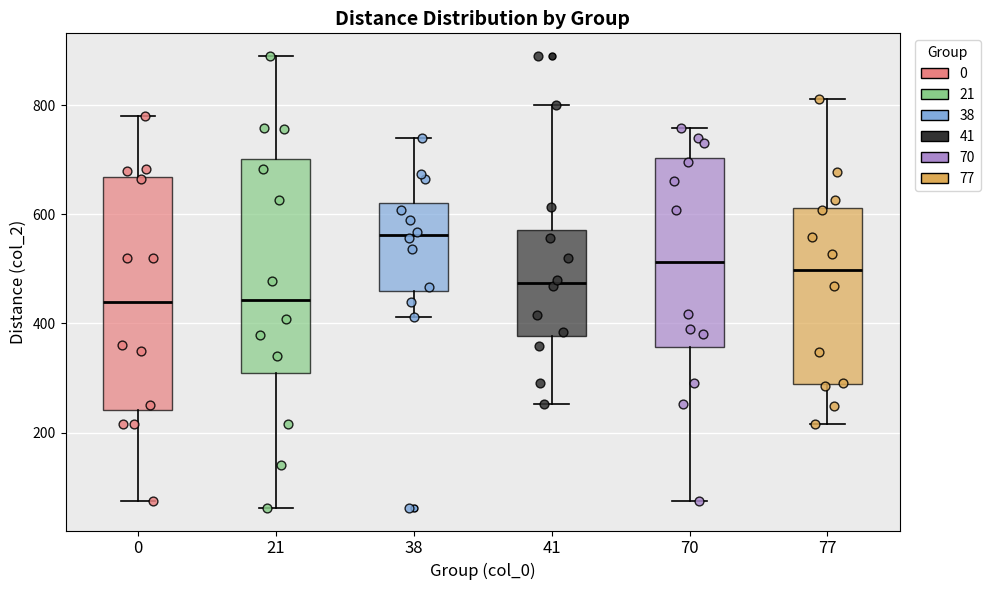

Where does the median line of the box at x = 41 sit on the y-axis? The values are not printed on the chart, so give them approximately, as read against the axis.

480